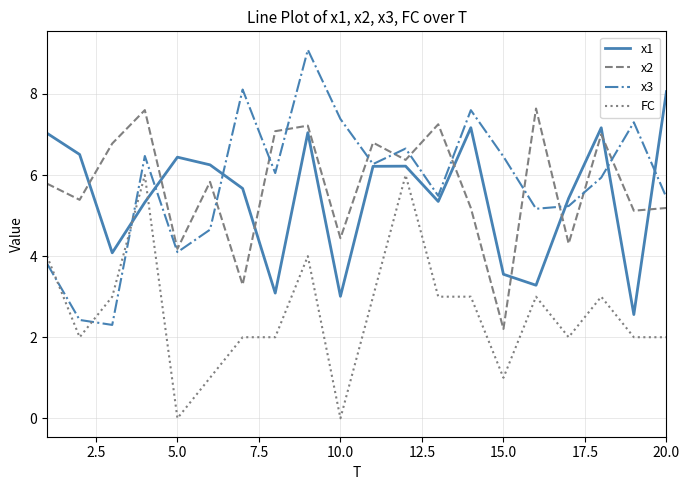

What is the greatest value displayed?

9.1